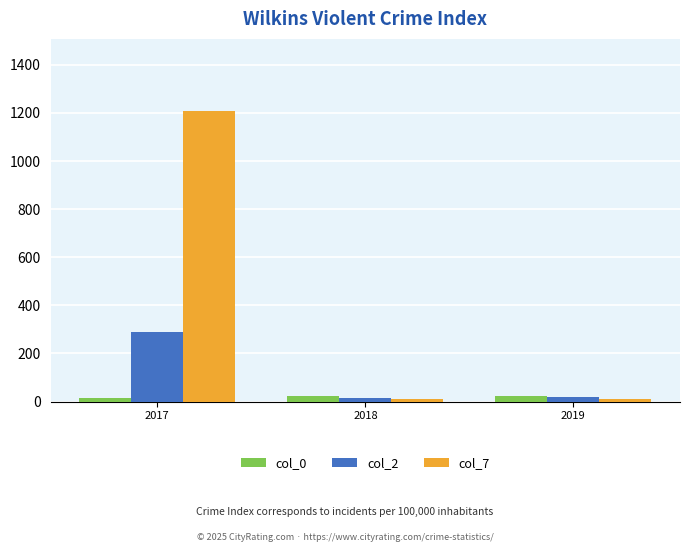

How many groups of bars are there?

3